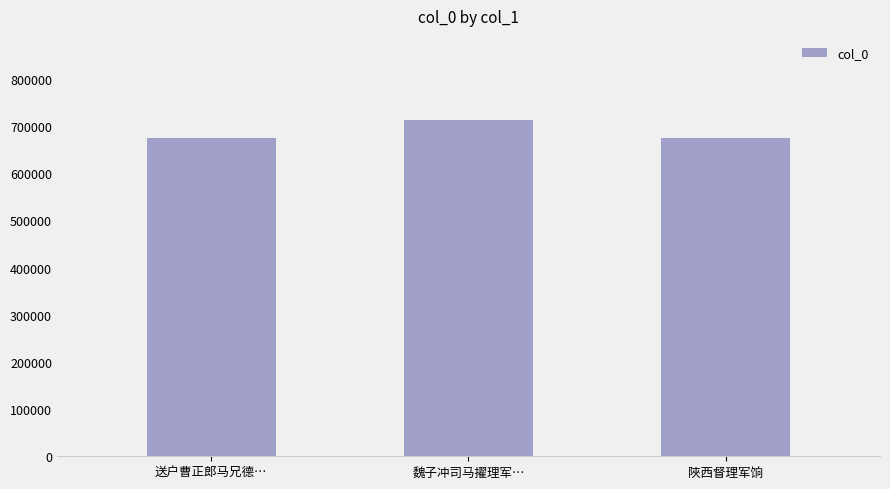

Read the value at 陜西督理军饷, to the nearest 10.

674010